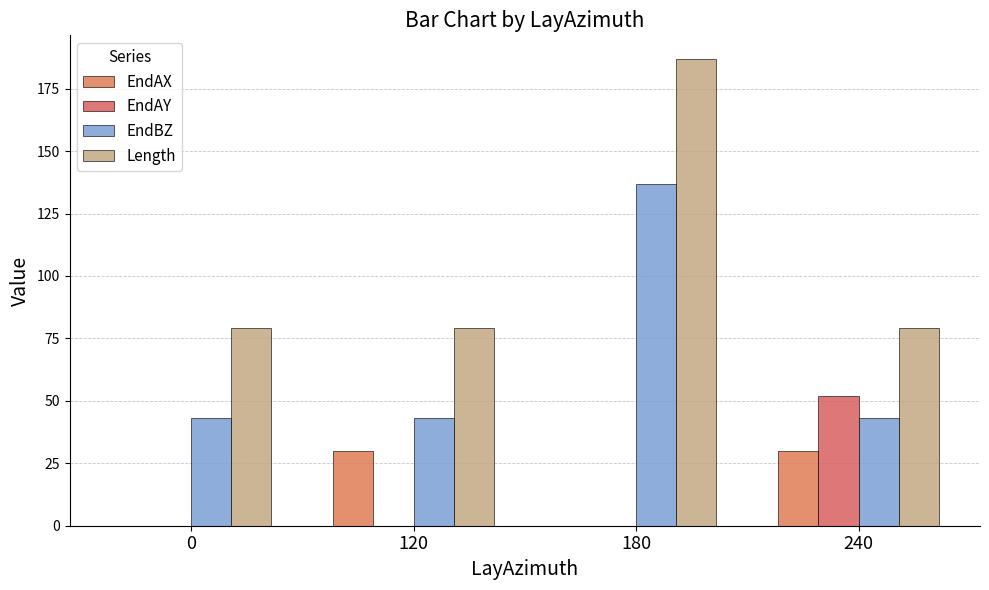

Rank the series at 120 from highest to lowest value.

Length, EndBZ, EndAX, EndAY